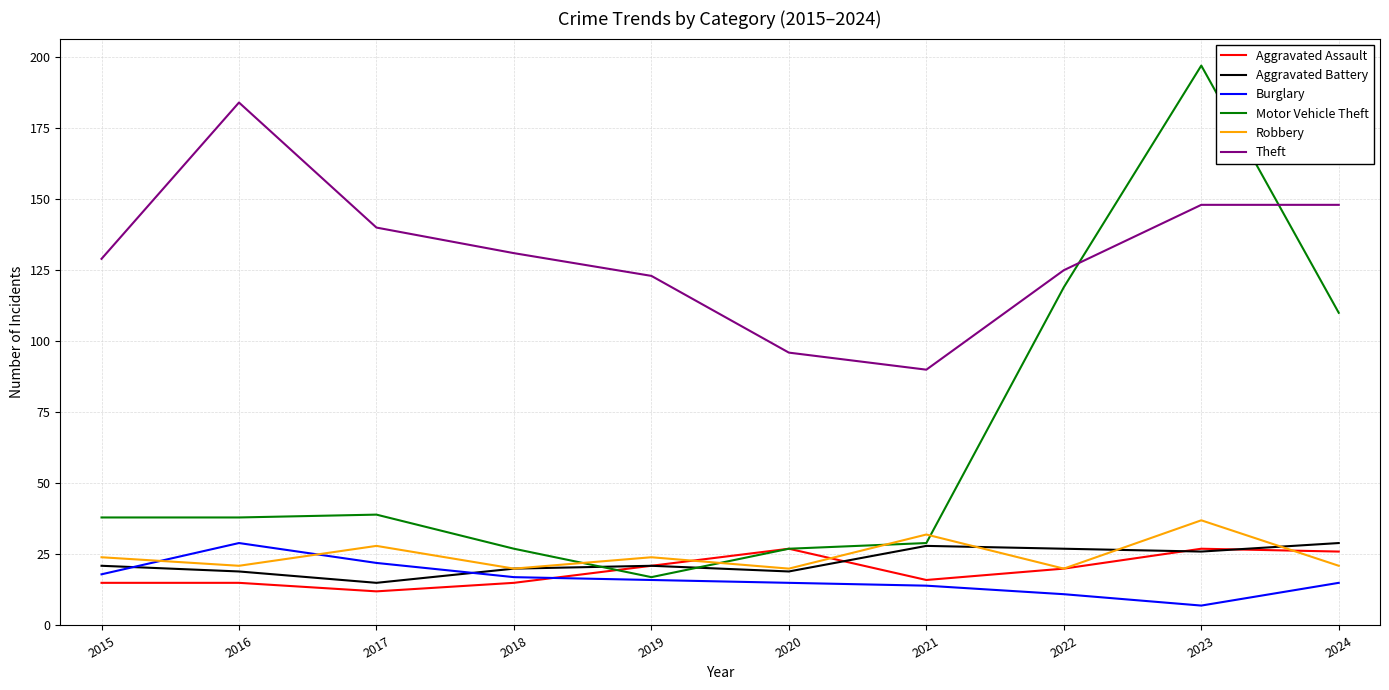

What is the maximum value shown in the chart?

197